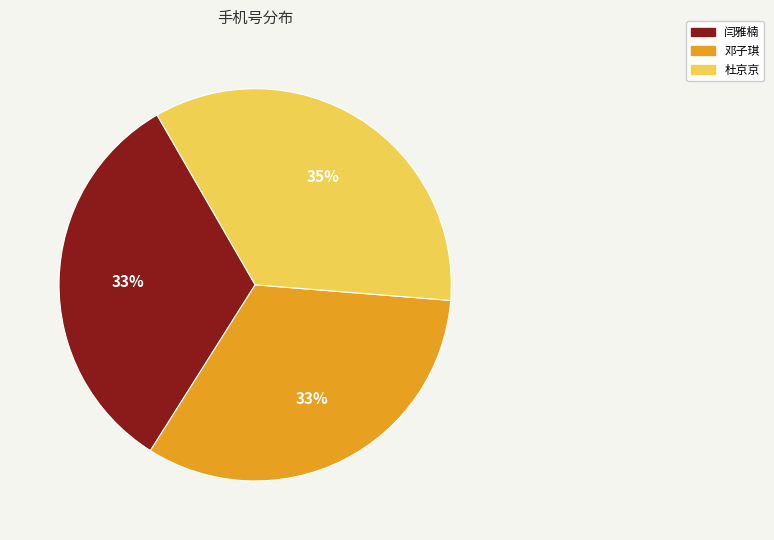

How many segments does this pie chart have?

3